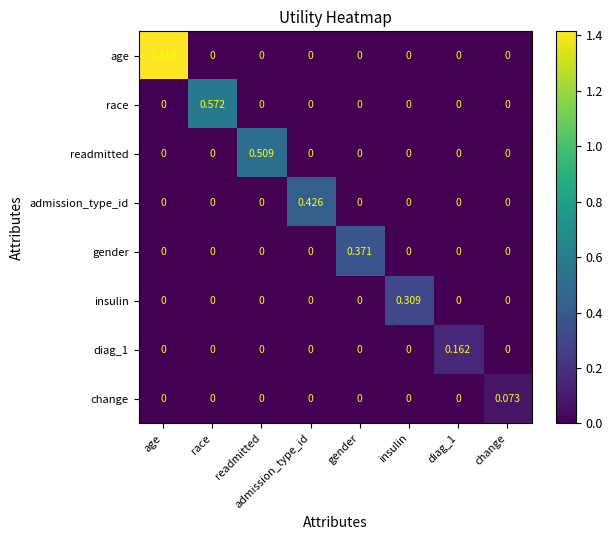

How many data points does each series have?

8